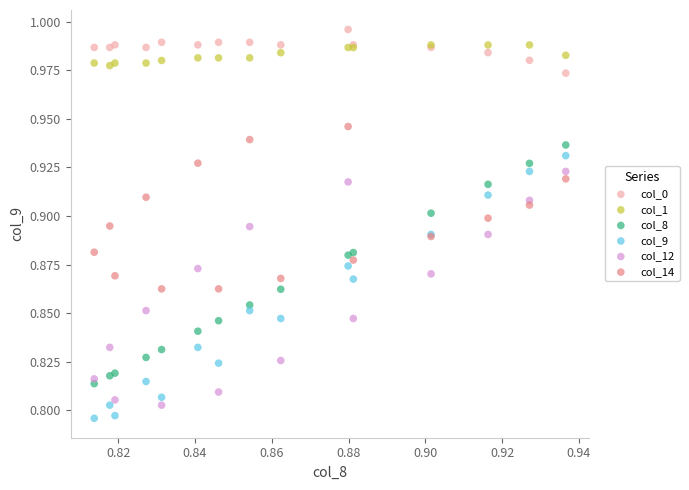

Which series reaches the minimum Y coordinate?

col_9